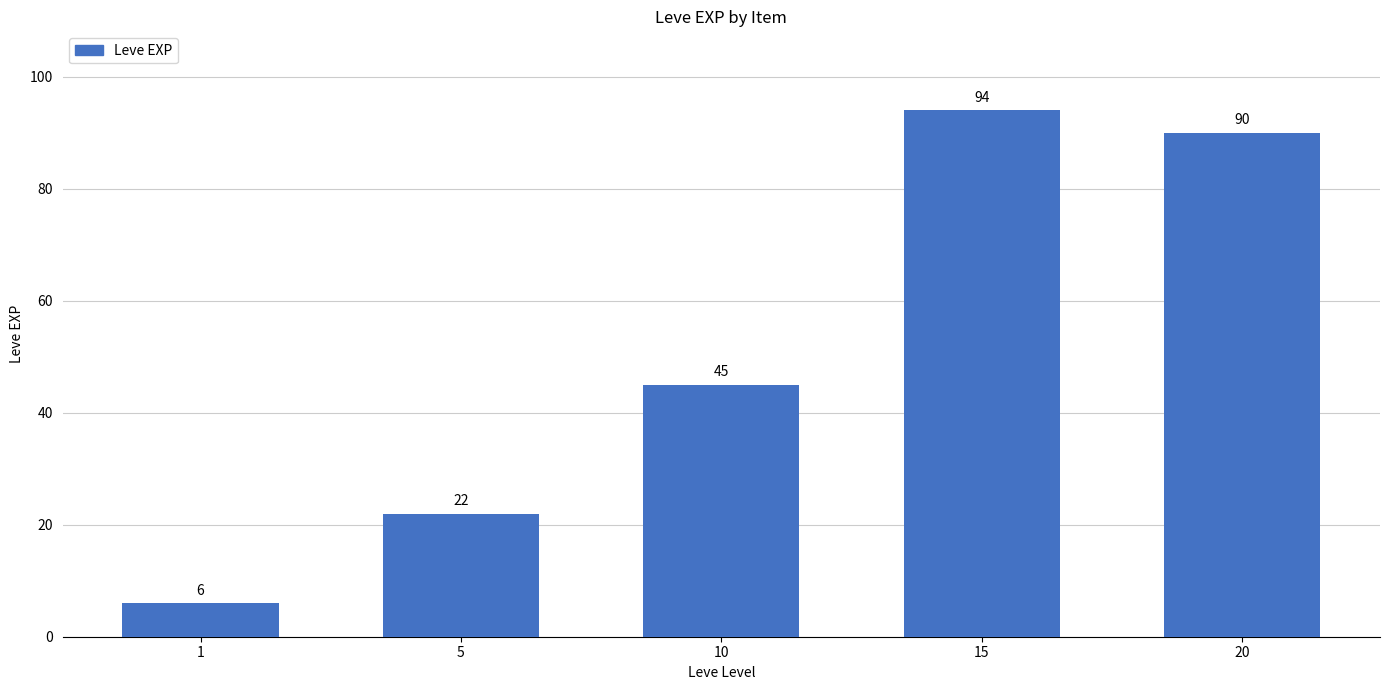

List the labels in order of value, smallest first.

1, 5, 10, 20, 15